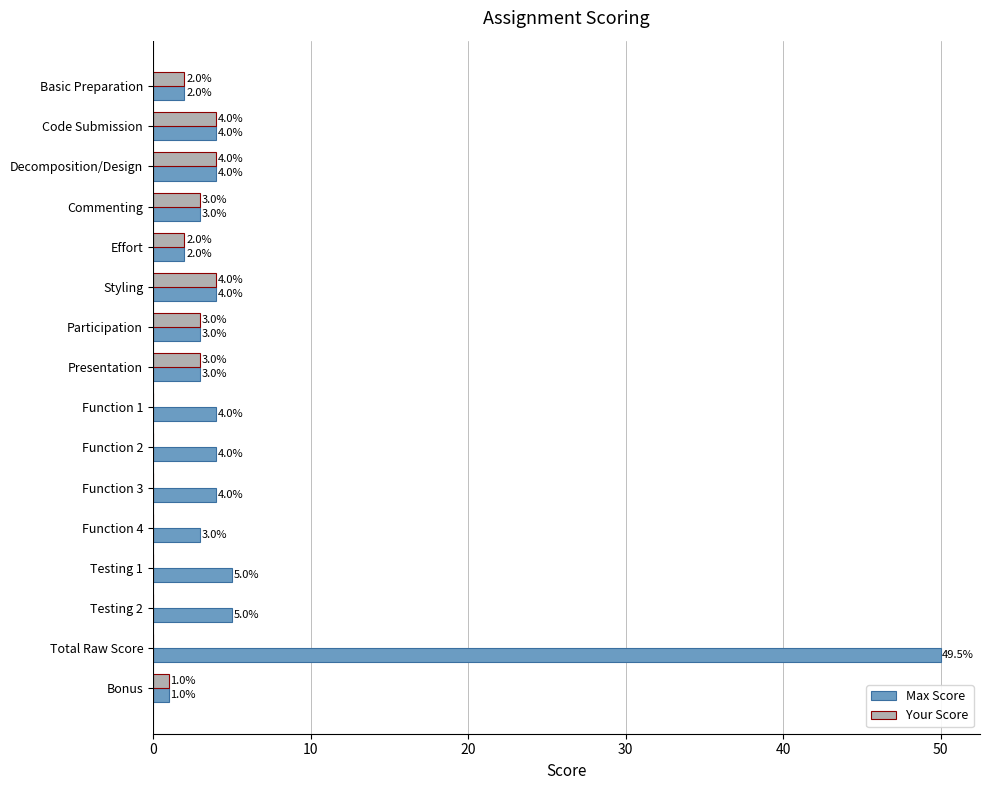

What value does the Your Score series have at Styling?

4